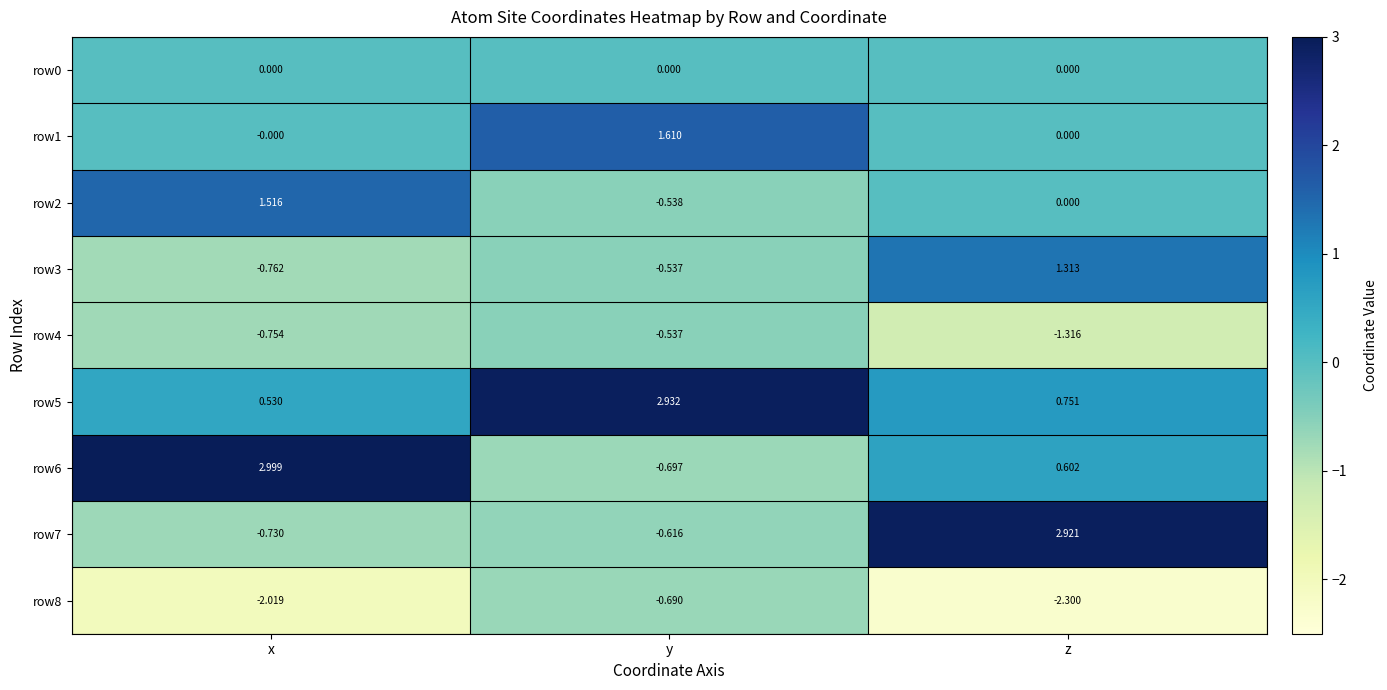

At which label is row3 closest to 0?

y